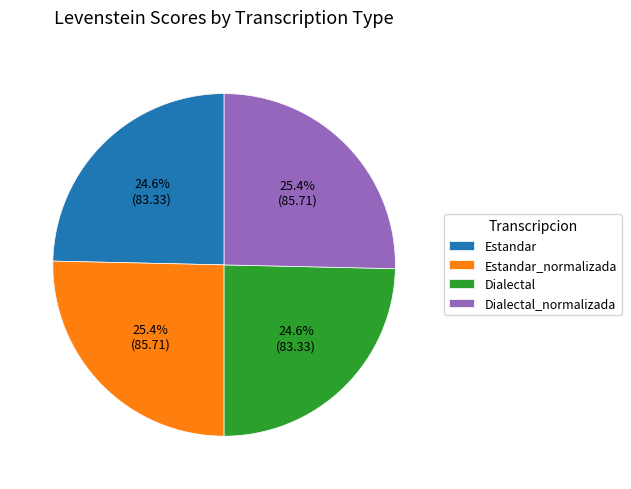

To the nearest percent, what portion does Estandar_normalizada represent?

25%